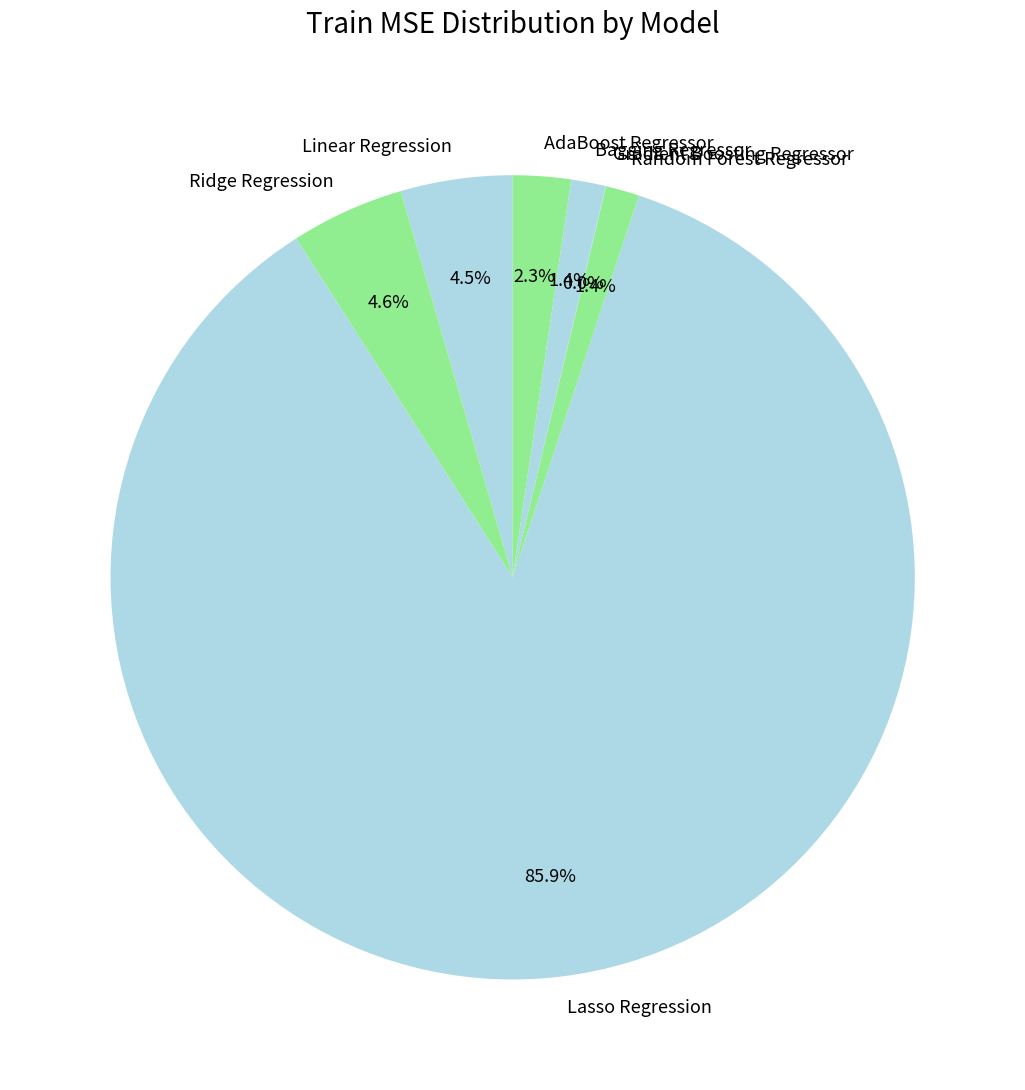

True or false: AdaBoost Regressor accounts for 2% of the total.

True